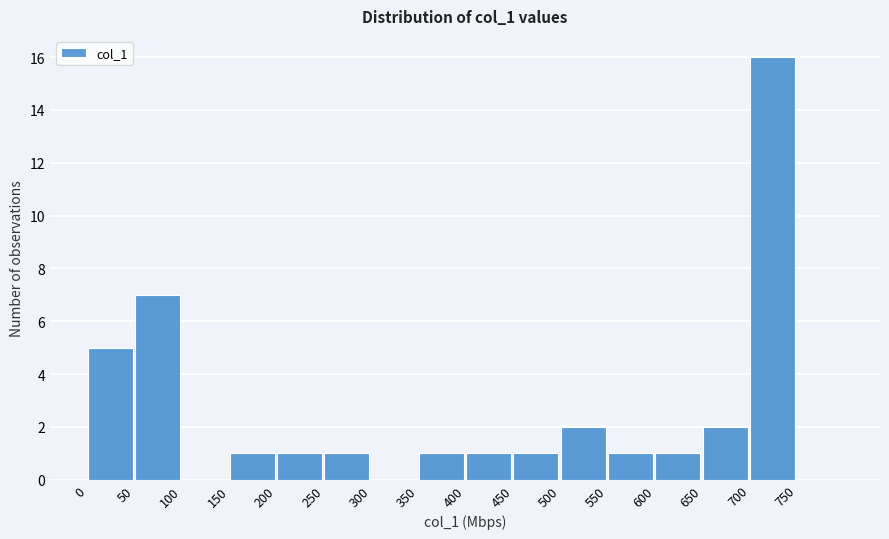

Which range on the x-axis has the tallest bar?

700 to 750